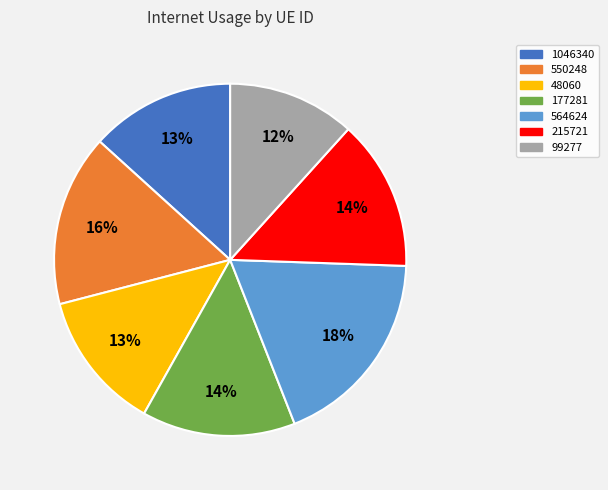

Do 564624 and 177281 together represent more than half of the pie?

No